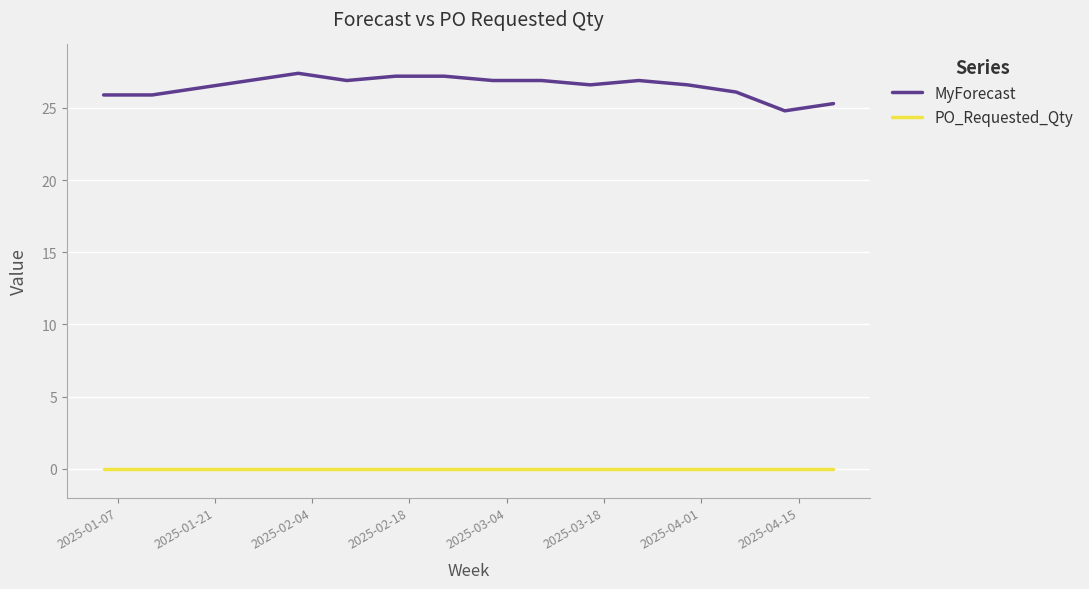

Reading left to right, what are all the values shown in this chart?

MyForecast: 25.9	25.9	26.4	26.9	27.4	26.9	27.2	27.2	26.9	26.9	26.6	26.9	26.6	26.1	24.8	25.3
PO_Requested_Qty: 0.0	0.0	0.0	0.0	0.0	0.0	0.0	0.0	0.0	0.0	0.0	0.0	0.0	0.0	0.0	0.0